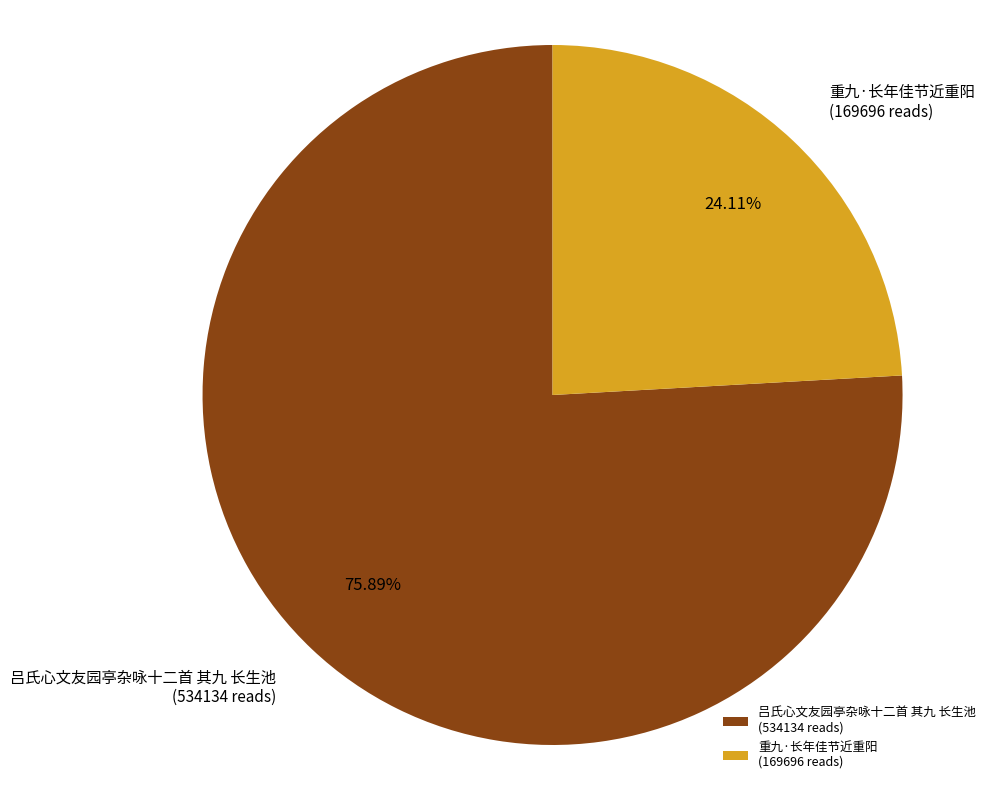

How many segments does this pie chart have?

2